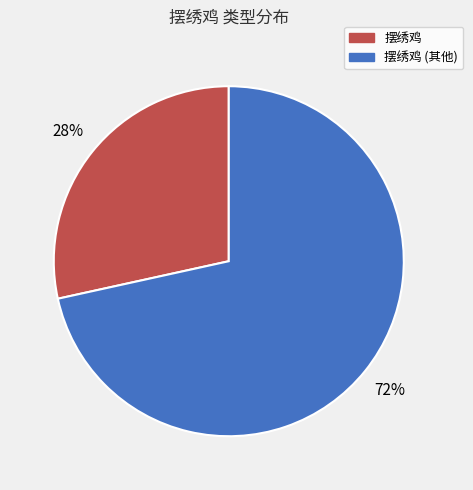

To the nearest percent, what is the average slice percentage?

50%